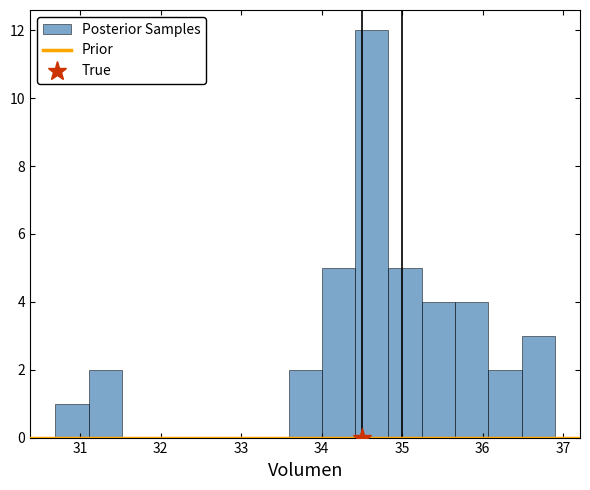

Which range on the x-axis has the tallest bar?

34.4 to 34.8